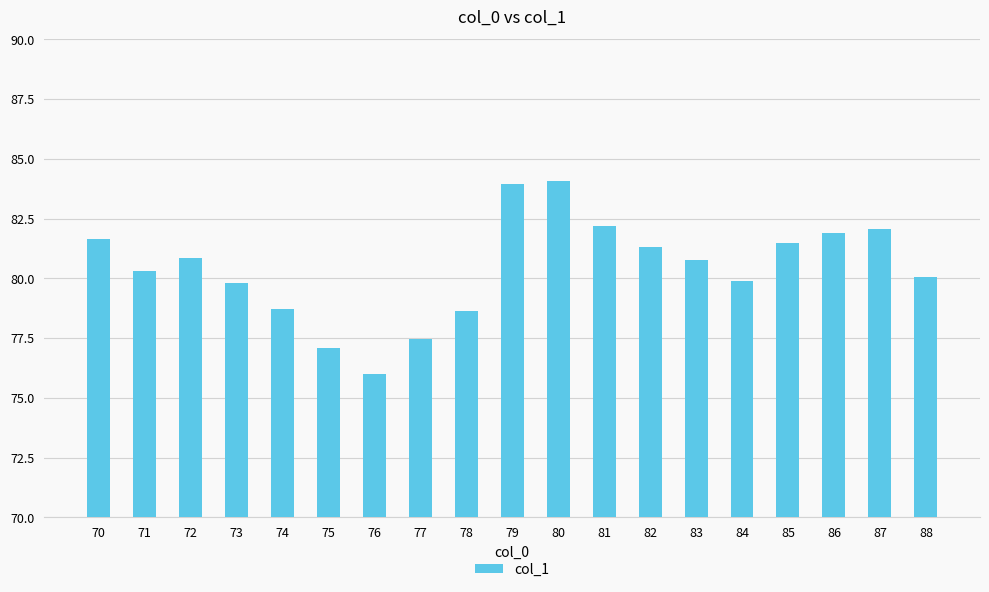

Reading right to left, extract all data points from this chart.

80.0	82.1	81.9	81.5	79.9	80.8	81.3	82.2	84.1	83.9	78.6	77.5	76.0	77.1	78.7	79.8	80.8	80.3	81.6